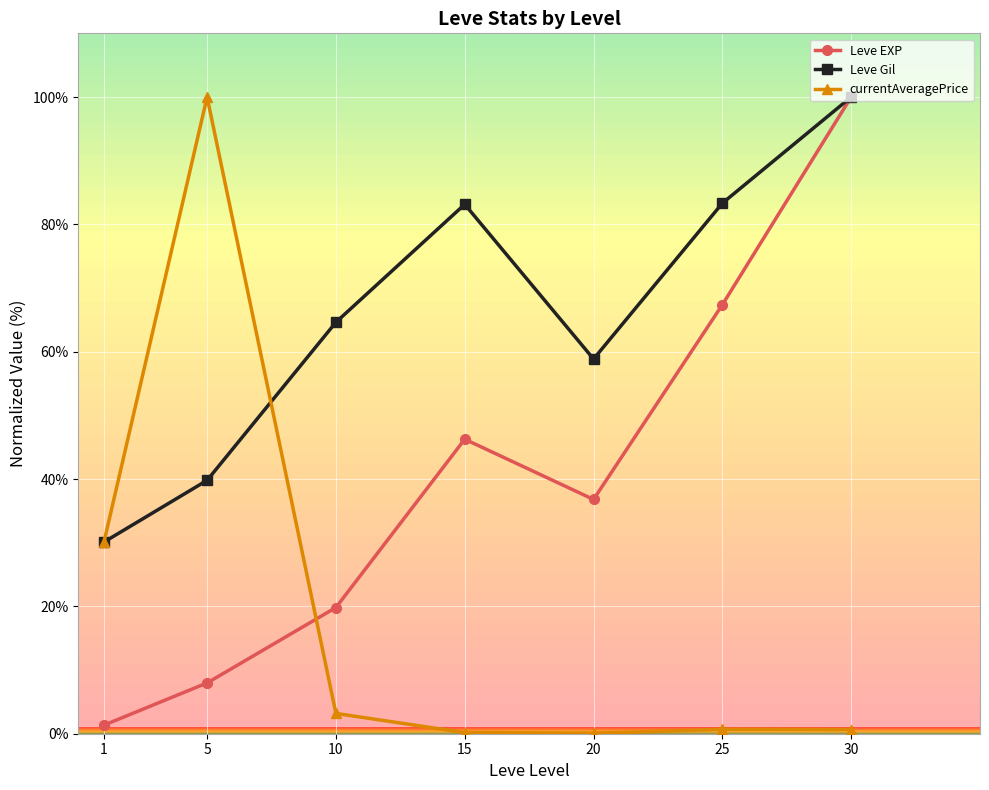

What is the value of the Leve EXP point at the 6th from the left?

67.4